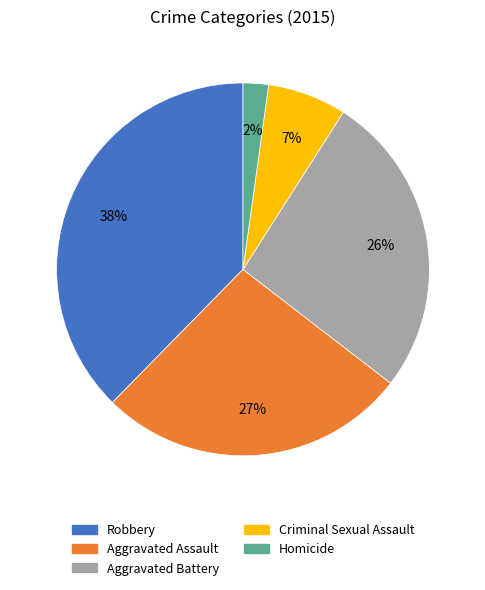

To the nearest percent, what portion does Aggravated Battery represent?

26%